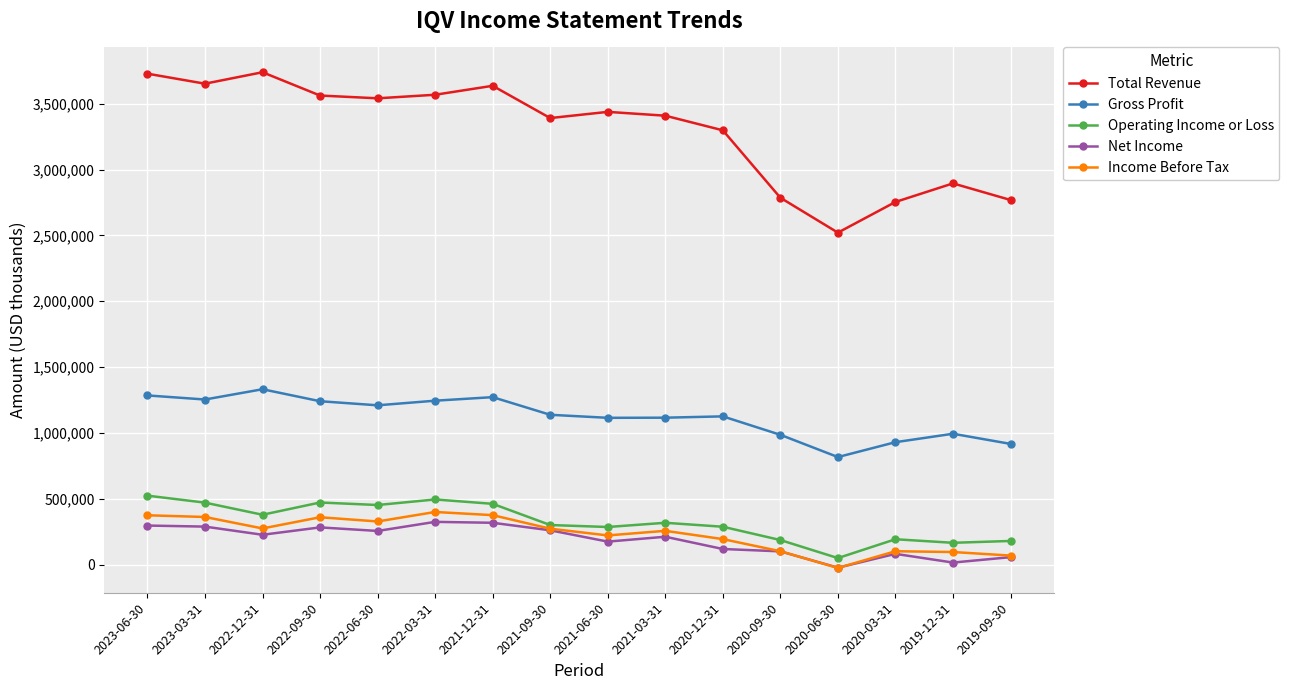

Where does the Income Before Tax series first go above 273000?

2023-06-30